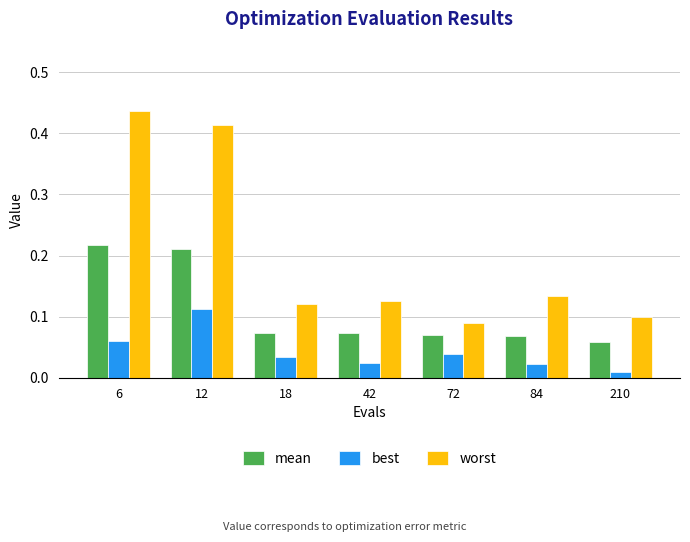

How many bars are there in total?

21